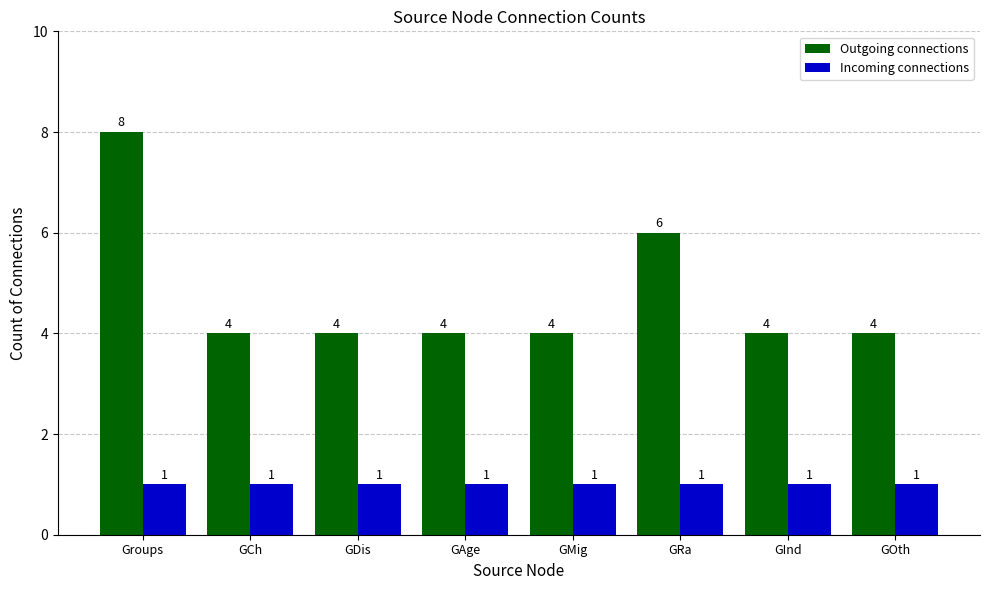

Count the number of data series in this chart.

2